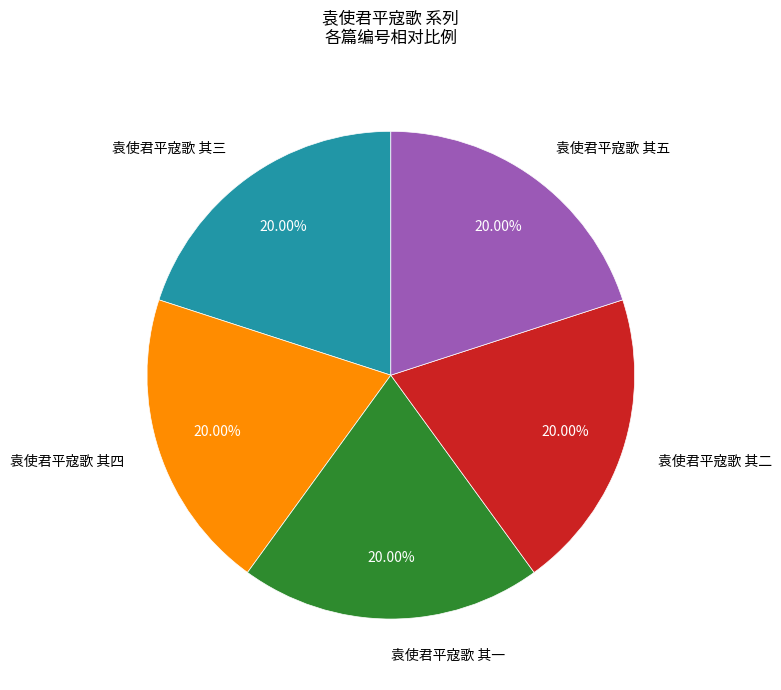

How many segments does this pie chart have?

5